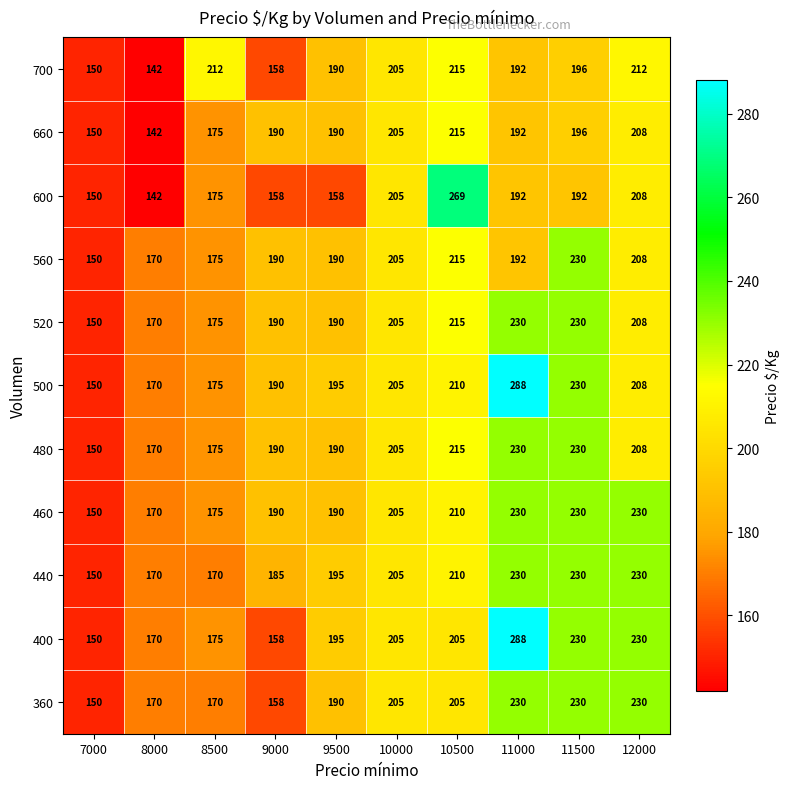

Count the number of data series in this chart.

11